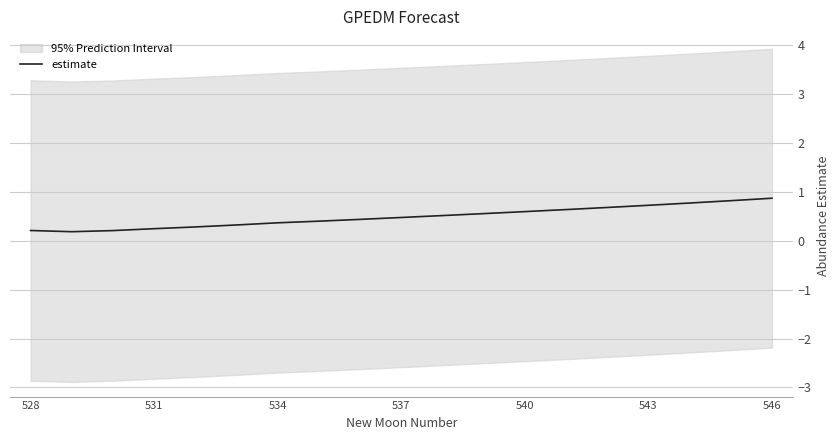

What is the average value?

0.5